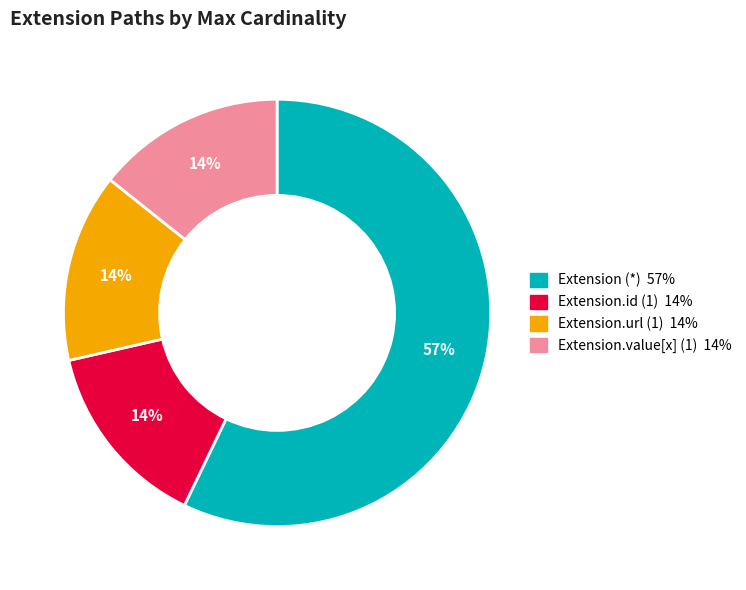

To the nearest percent, what is the difference between the largest and smallest slice percentages?

43%